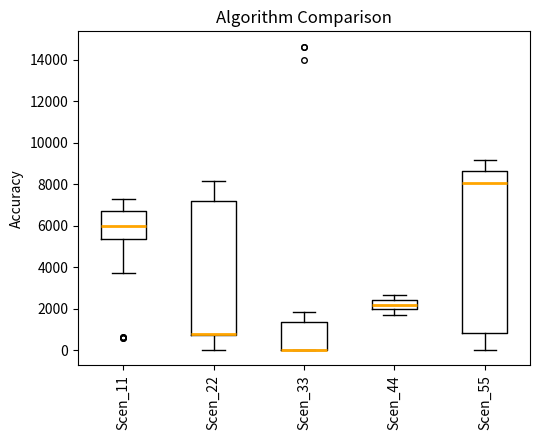

Reading left to right, read every box against the y-axis: the position of its median line, the range the box covers, and the ends of its whiskers. The values are not printed on the chart, so give them approximately, as read against the axis.

Scen_11: median 6000, box 5400 to 6800, whiskers 3800 to 7400
Scen_22: median 800 (drawn on the box's lower edge), box 800 to 7200, whiskers 0 to 8200
Scen_33: median 0 (drawn on the box's lower edge), box 0 to 1400, whiskers 0 to 1800
Scen_44: median 2200, box 2000 to 2400, whiskers 1800 to 2600
Scen_55: median 8000, box 800 to 8600, whiskers 0 to 9200